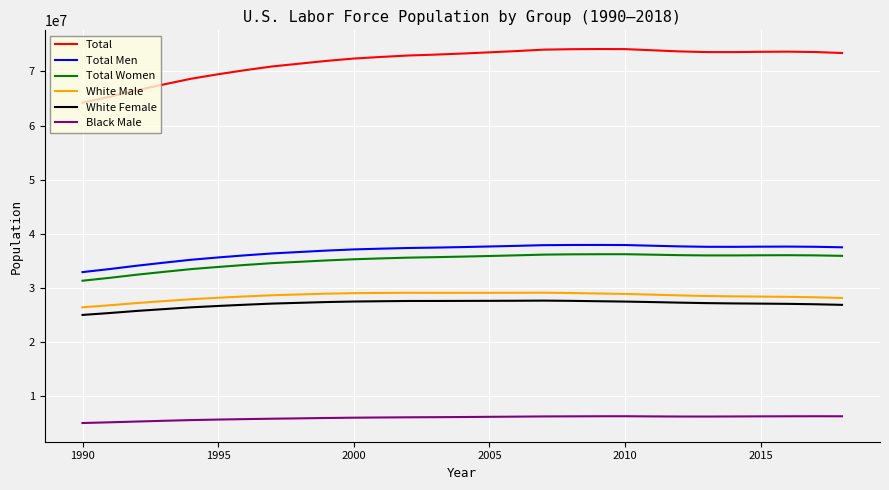

Which series has the largest total across all categories?

Total